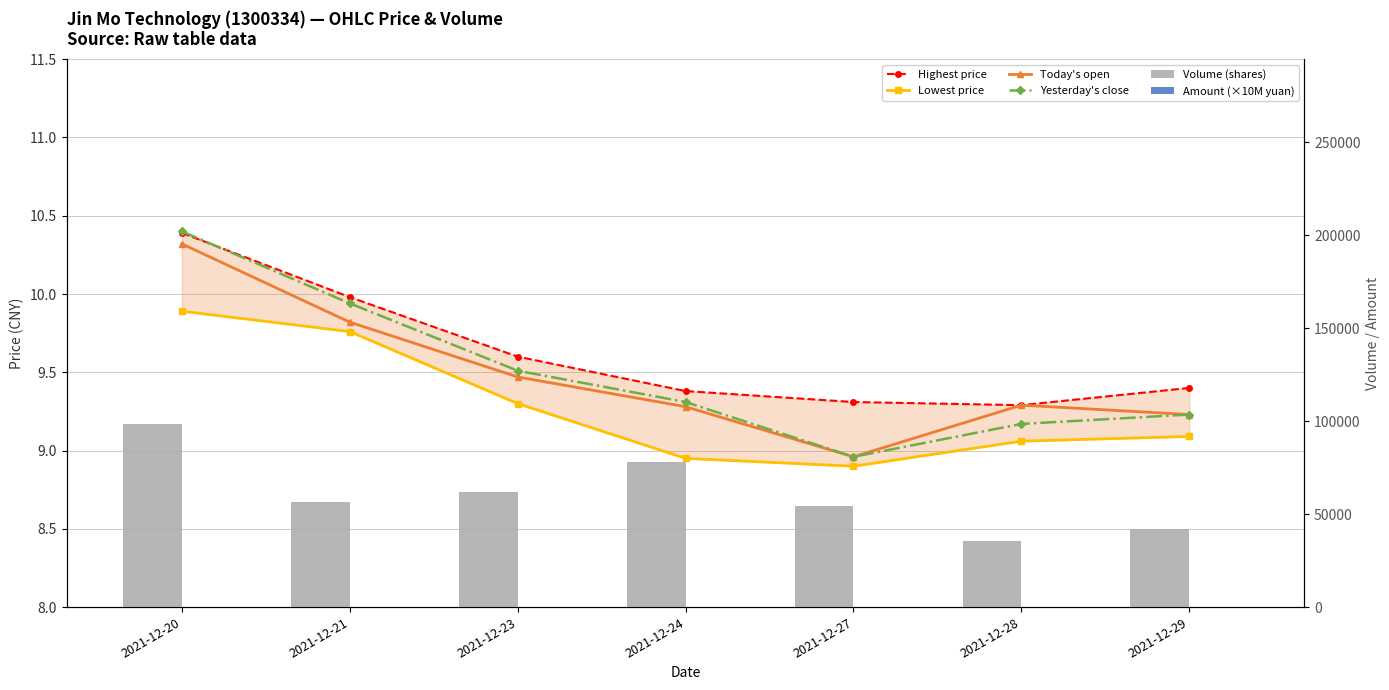

Which category has the highest value across all series?

2021-12-20